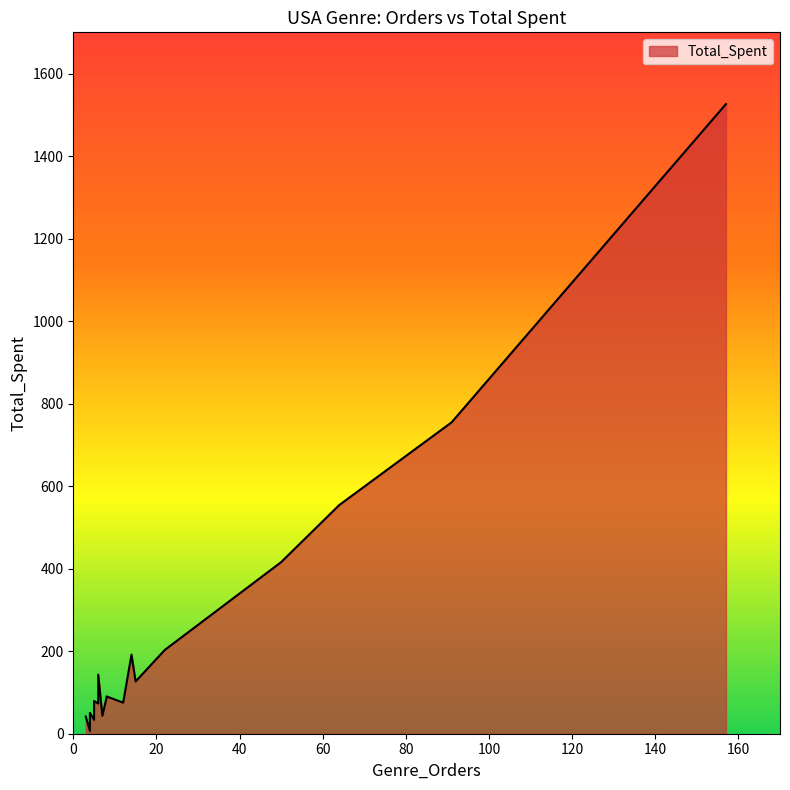

Count the number of categories in the chart.

20